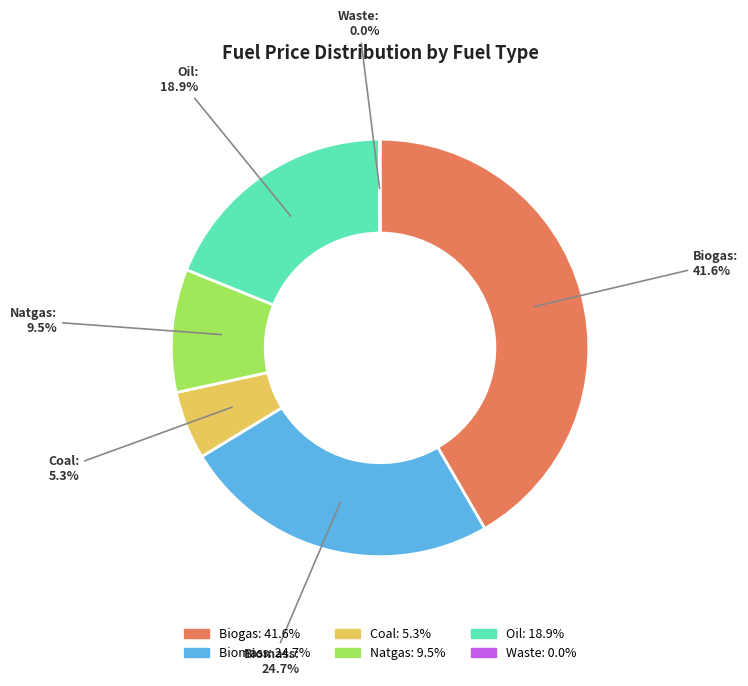

What percentage is NOT represented by Biogas: 41.6%?

58.4%